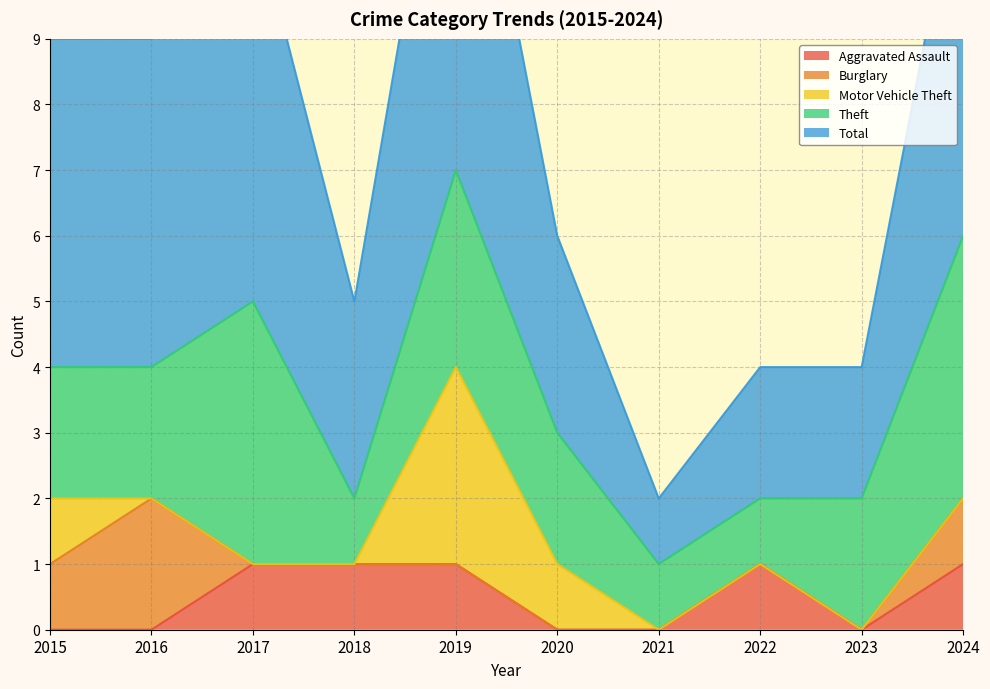

True or false: Total and Motor Vehicle Theft intersect in this chart.

False